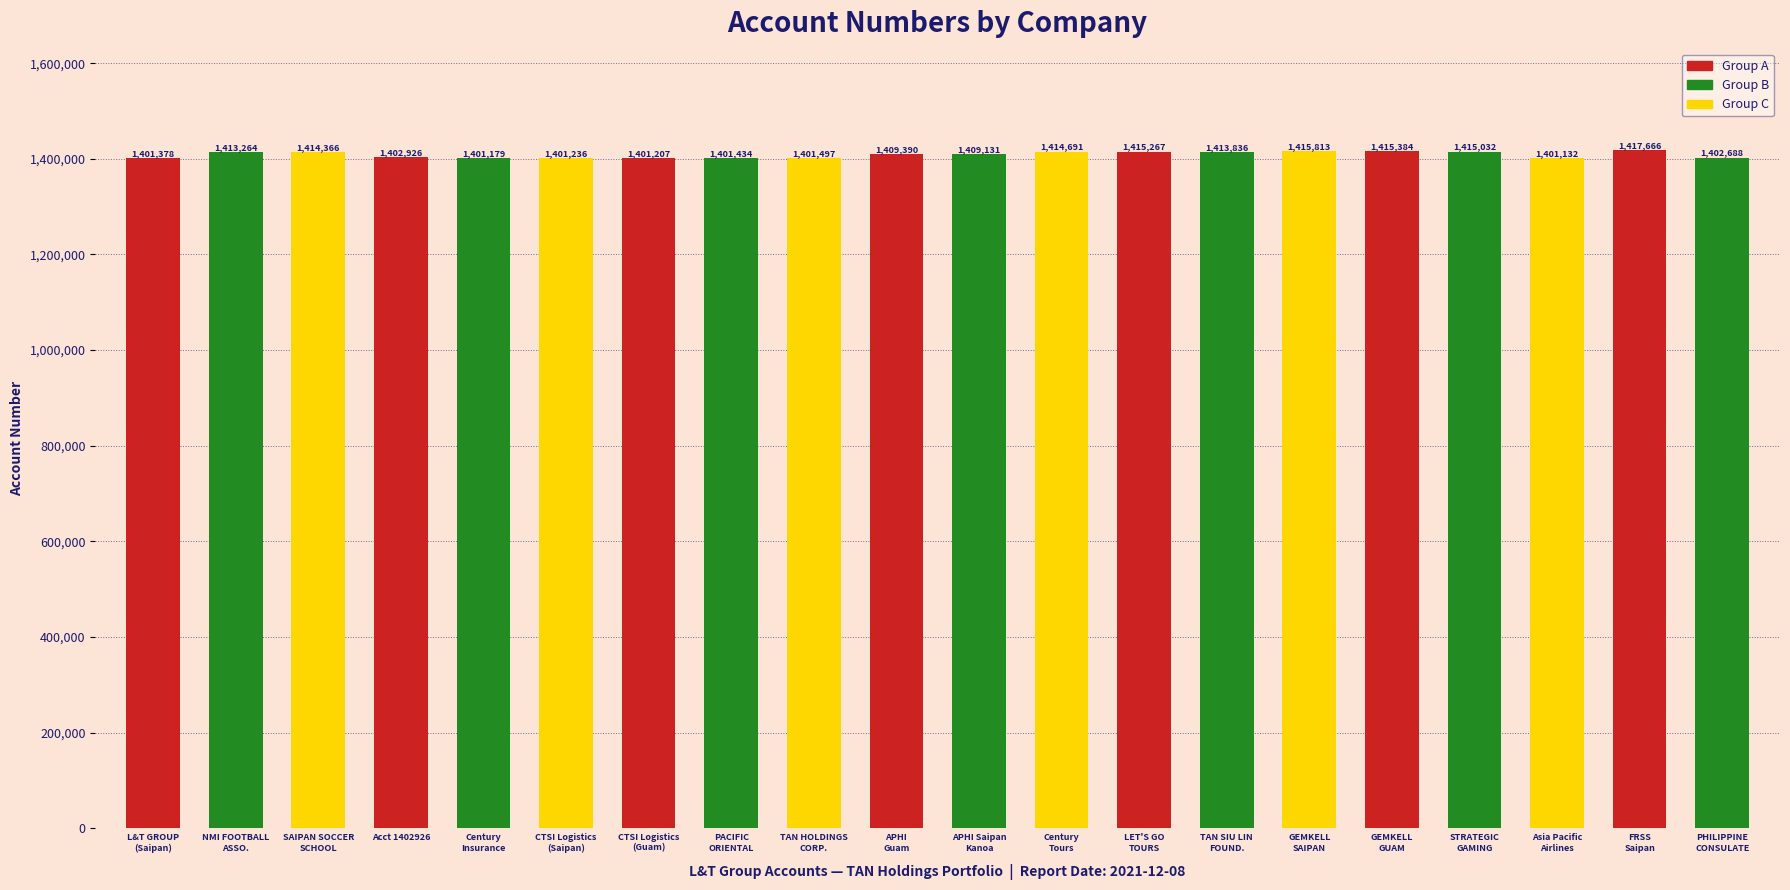

Does the chart contain any negative values?

No